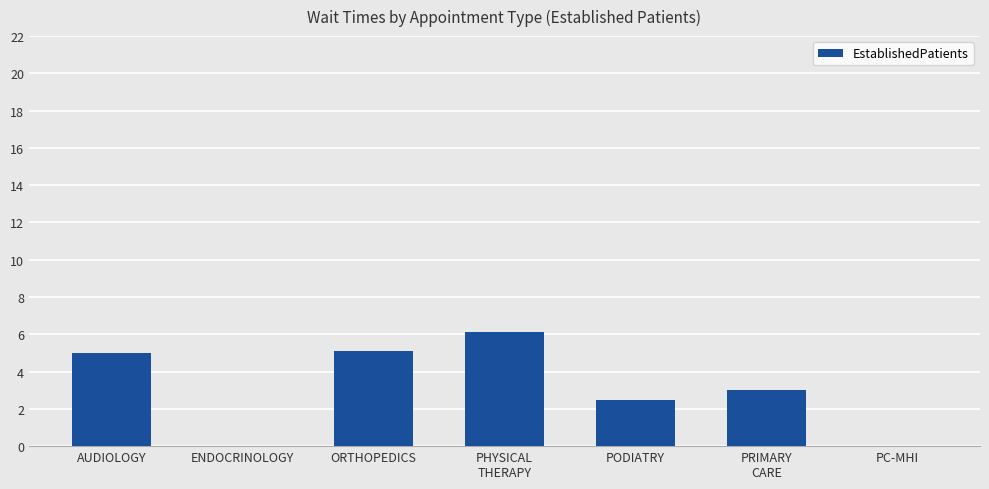

True or false: the data shows 3.1 at PC-MHI.

False